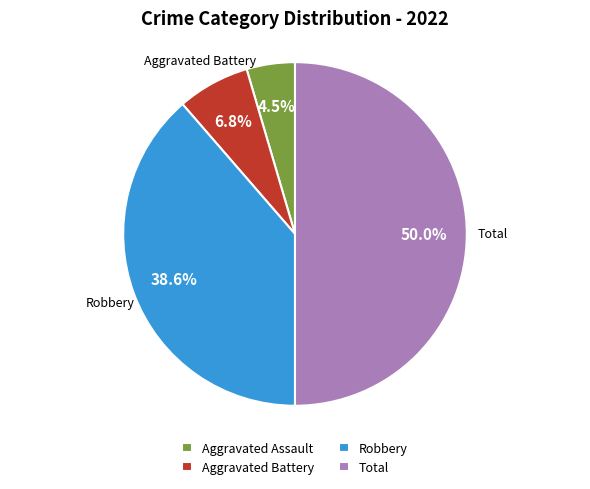

Which has a higher value, Aggravated Battery or Total?

Total